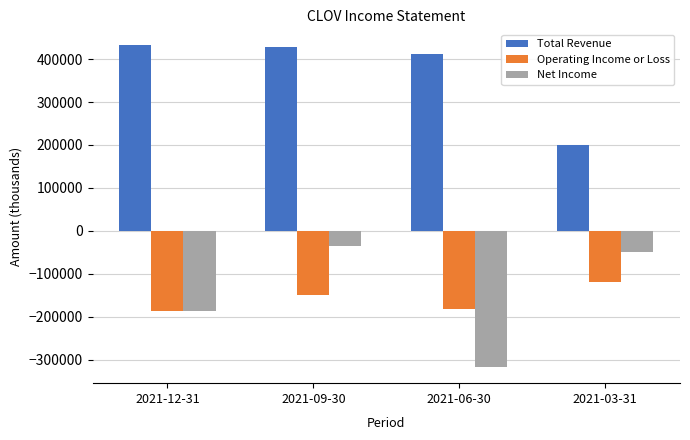

Reading right to left, transcribe all the data shown in this chart.

Total Revenue: 2021-03-31=200300	2021-06-30=412500	2021-09-30=427200	2021-12-31=432000
Operating Income or Loss: 2021-03-31=-119100	2021-06-30=-181800	2021-09-30=-149200	2021-12-31=-186800
Net Income: 2021-03-31=-48400	2021-06-30=-317600	2021-09-30=-34500	2021-12-31=-187200